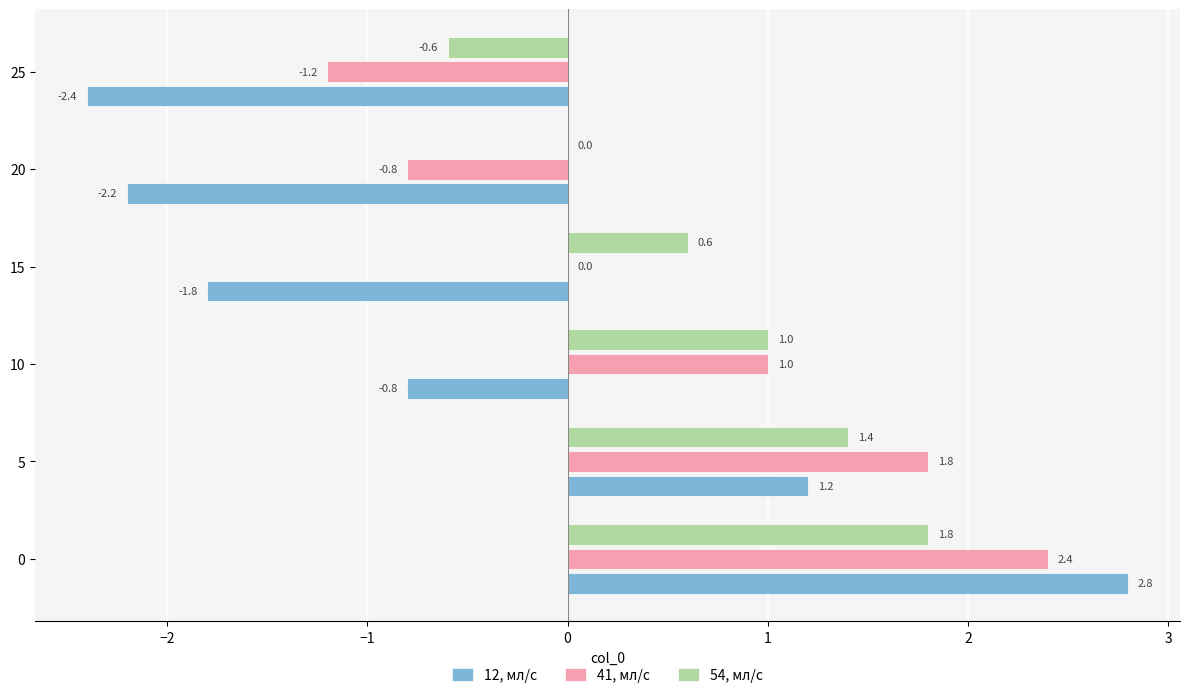

Is it true that 12, мл/с equals 1.2 at 5?

True